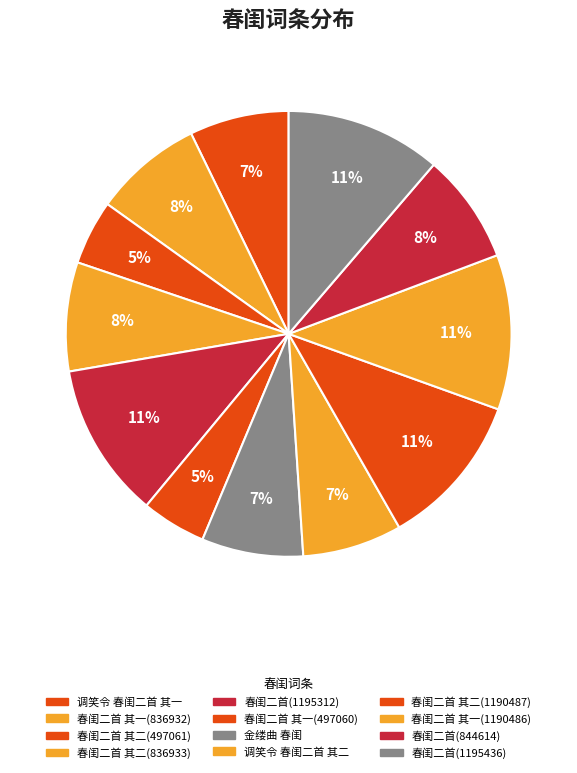

What percentage do 春闺二首(1195436) and 春闺二首 其一(1190486) together represent?

22.5%